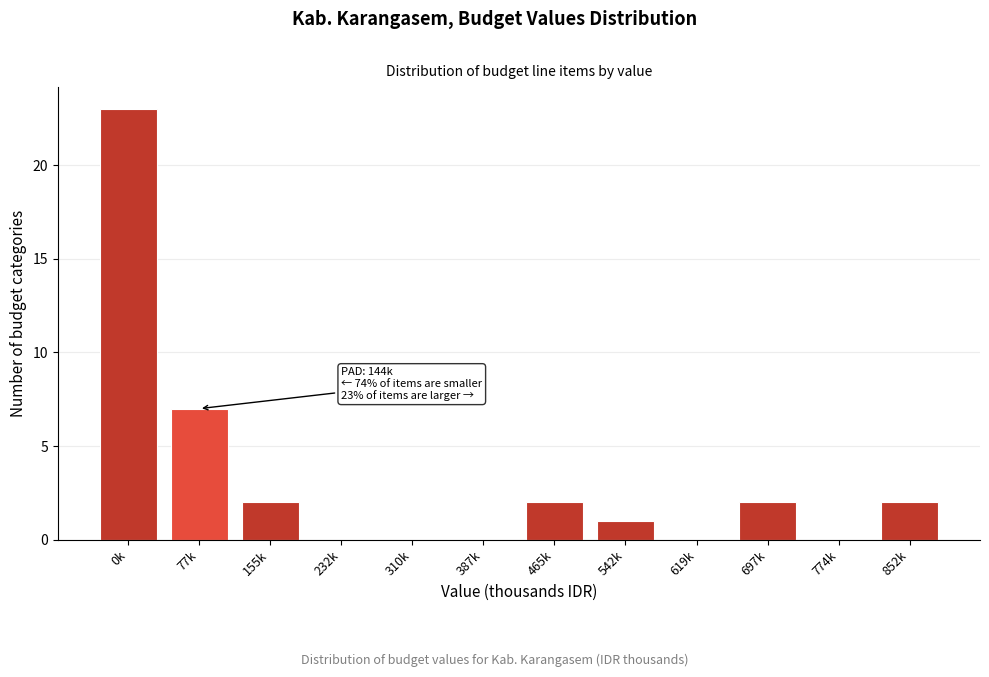

Reading left to right, what are all the values shown in this chart?

0k=23	77k=7	155k=2	232k=0	310k=0	387k=0	465k=2	542k=1	619k=0	697k=2	774k=0	852k=2